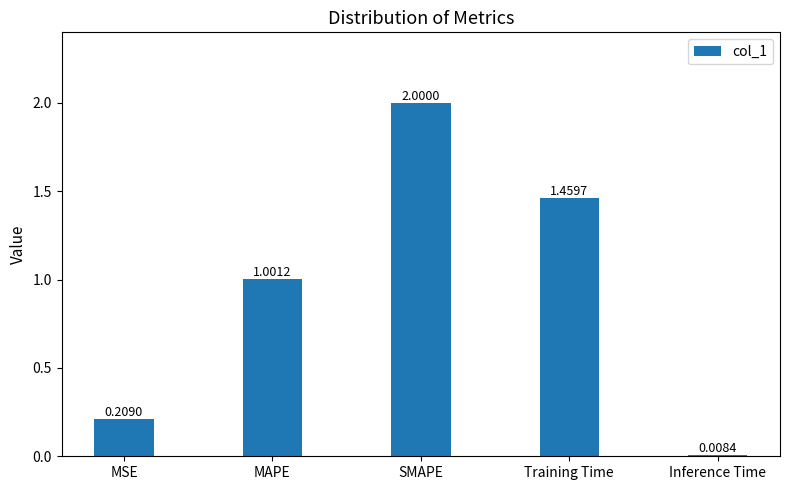

What is the label of the 4th bar from the left?

Training Time